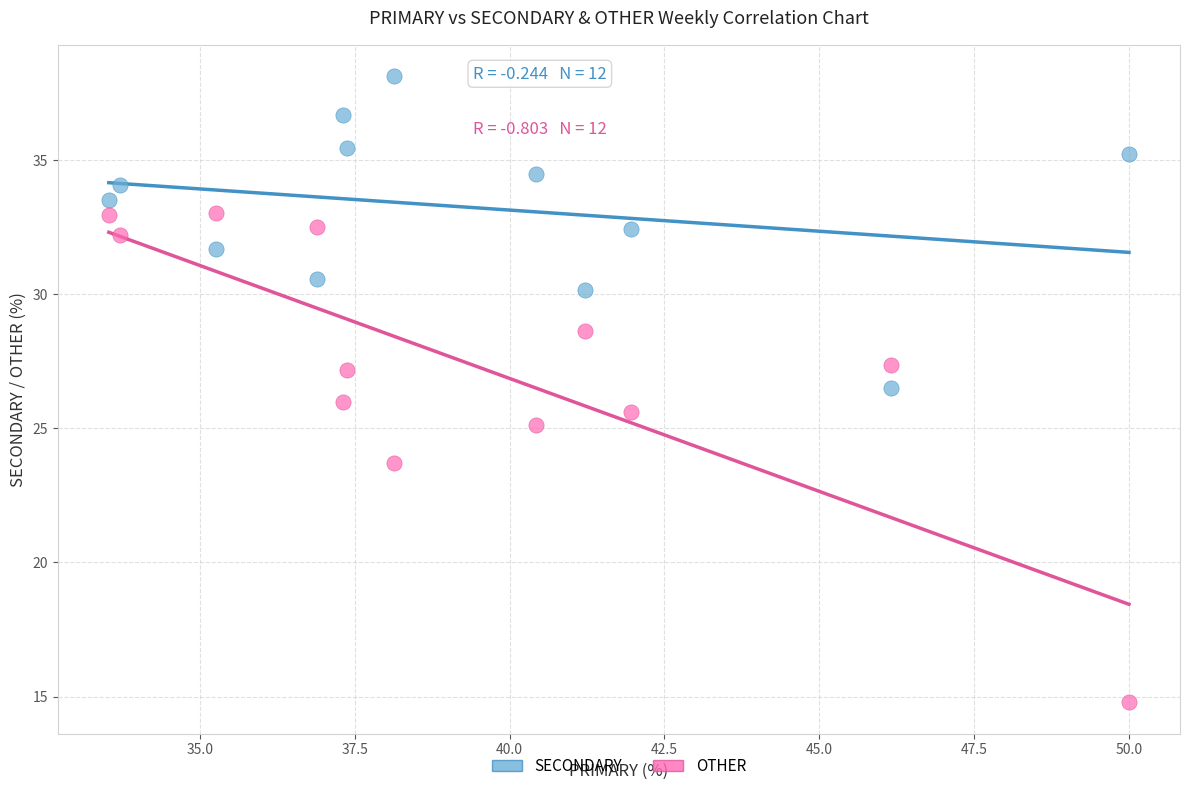

Across all data points, what is the range of Y values (max minus min)?

23.4